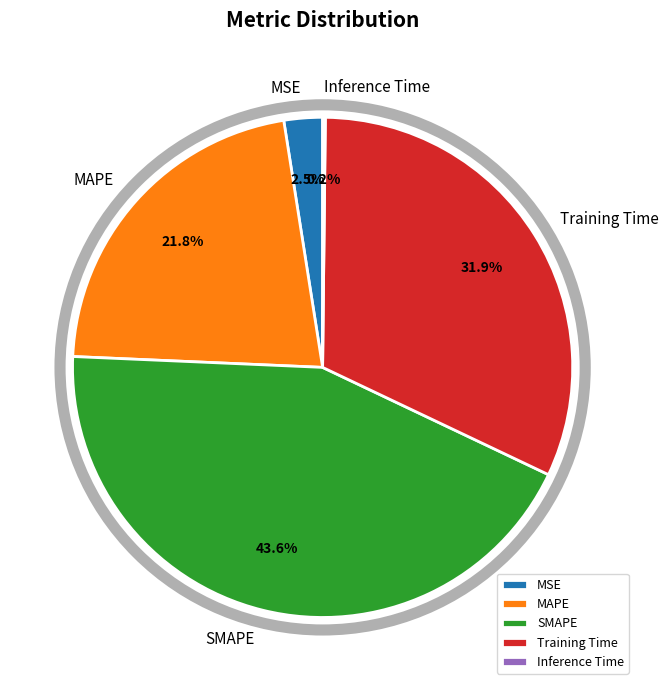

What percentage is NOT represented by MSE?

97.5%